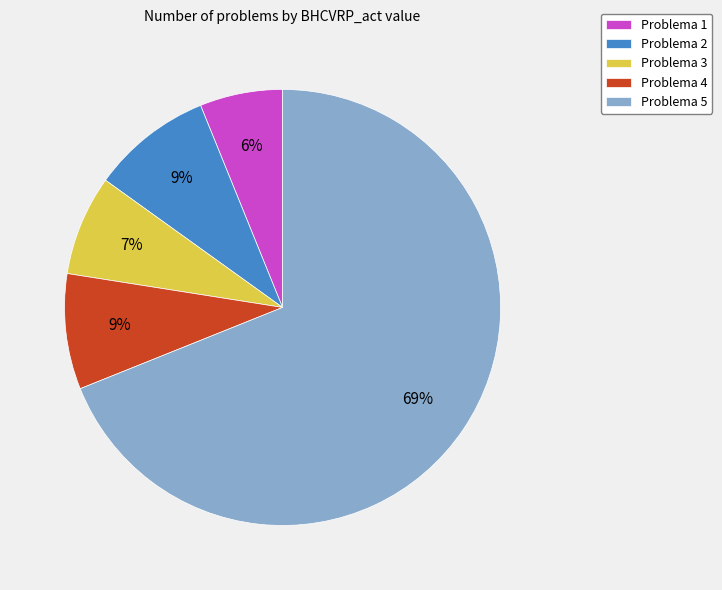

True or false: Problema 3 accounts for 7% of the total.

True